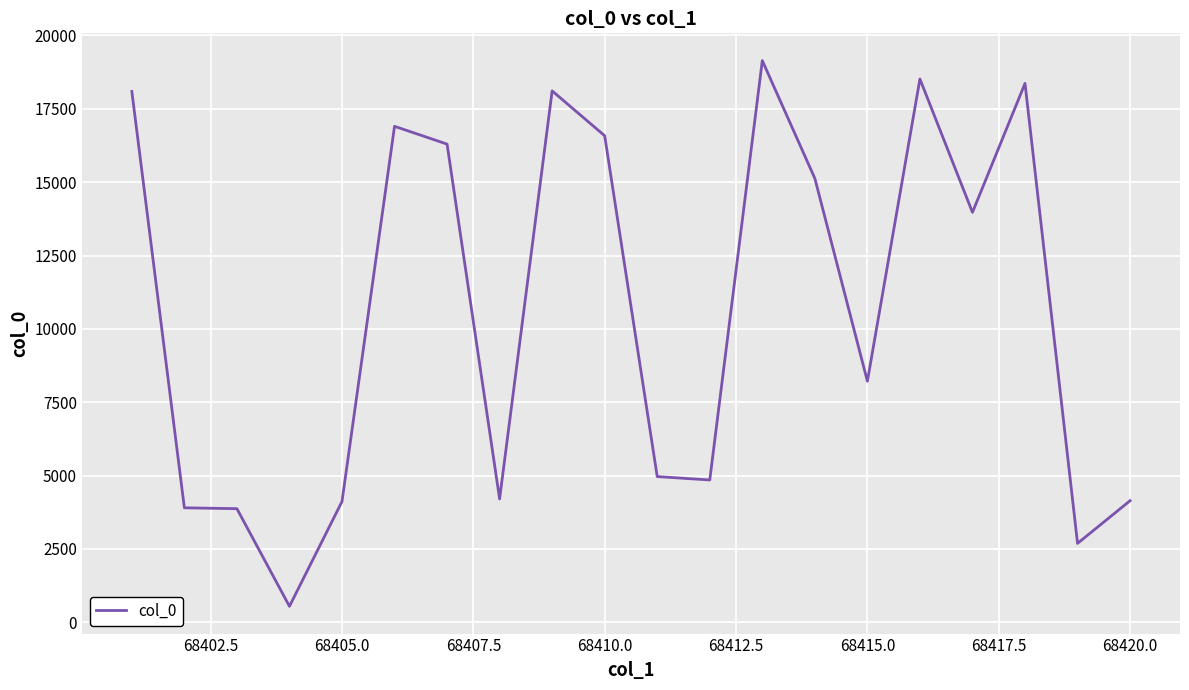

What is the greatest value displayed?

19143